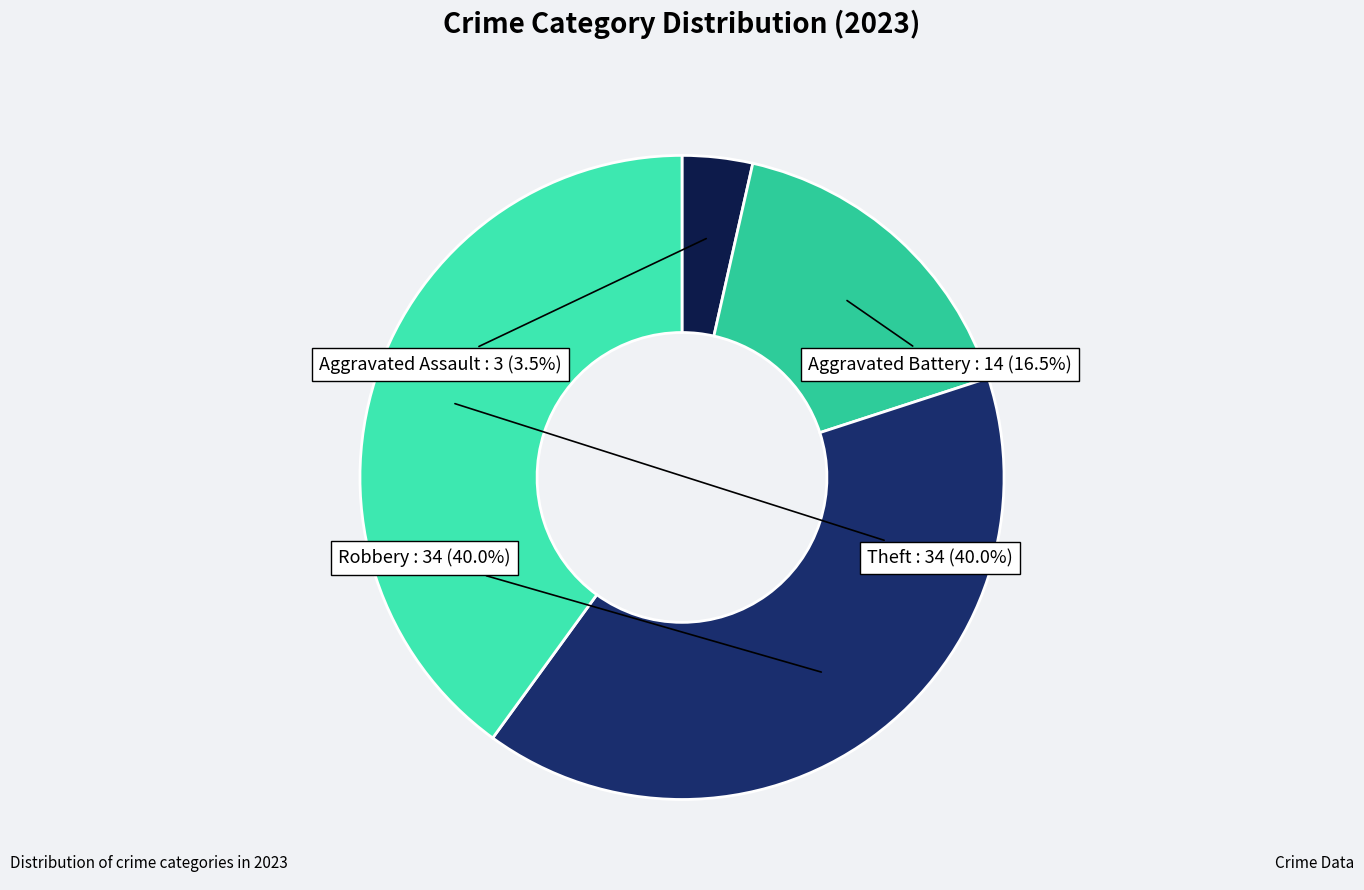

What percentage is the Theft slice, to the nearest percent?

40%